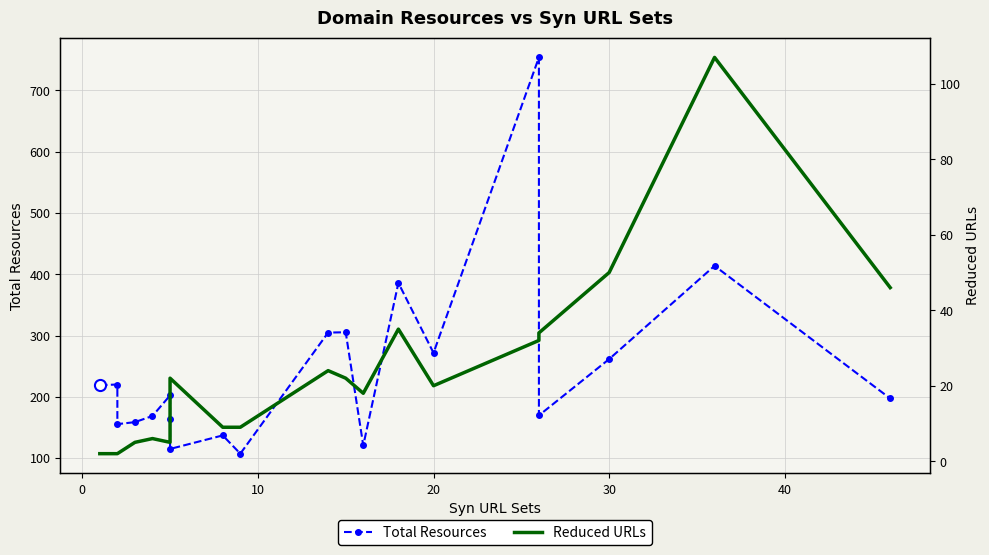

What is the minimum value shown in the chart?

2.0